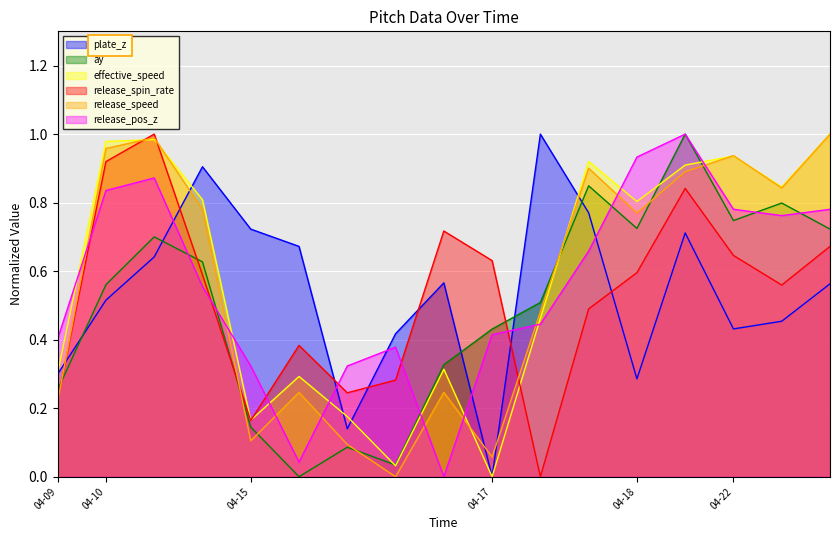

In ay, how many points are higher than both neighbors (excluding endpoints)?

5